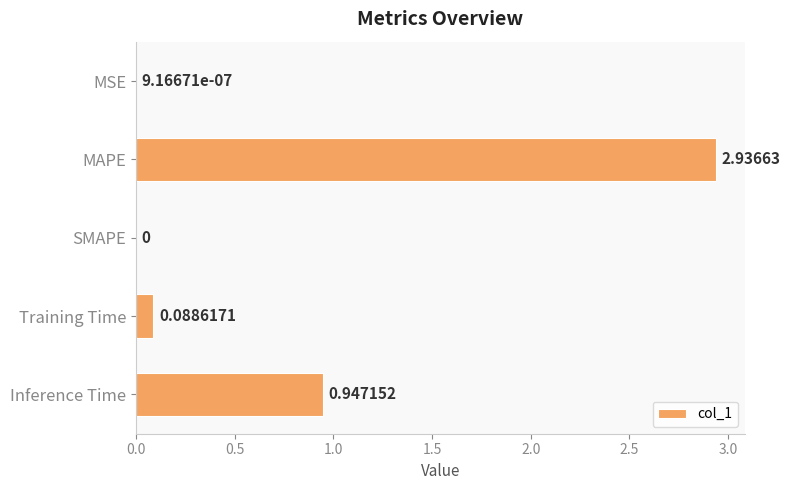

Between MAPE and SMAPE, which is larger?

MAPE